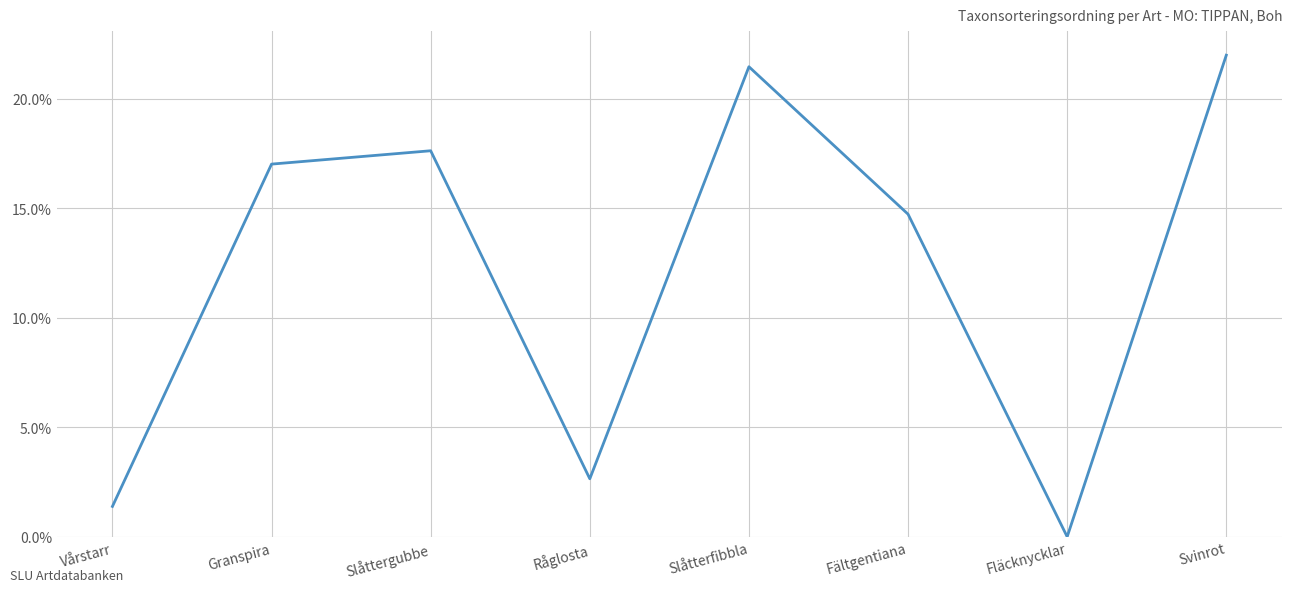

What is the change in value from Vårstarr to Råglosta?

+1.3